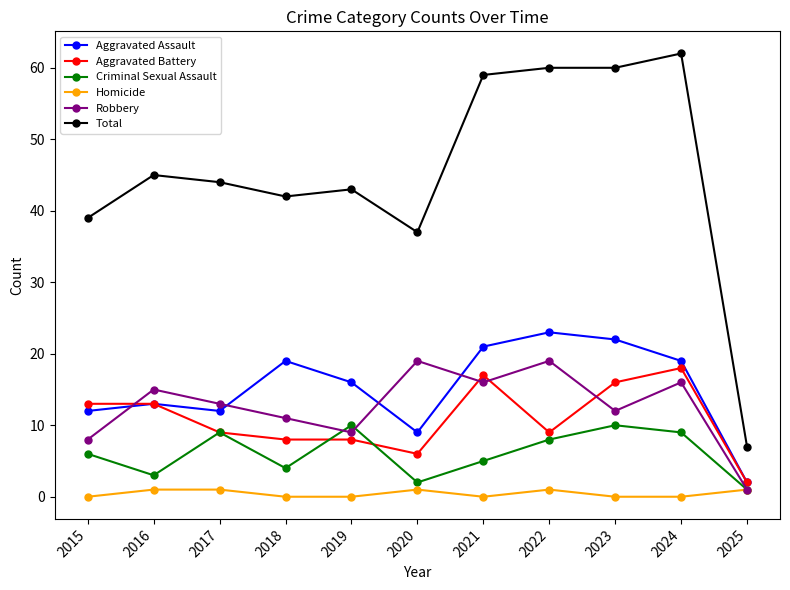

True or false: Aggravated Assault and Criminal Sexual Assault cross at least once.

False